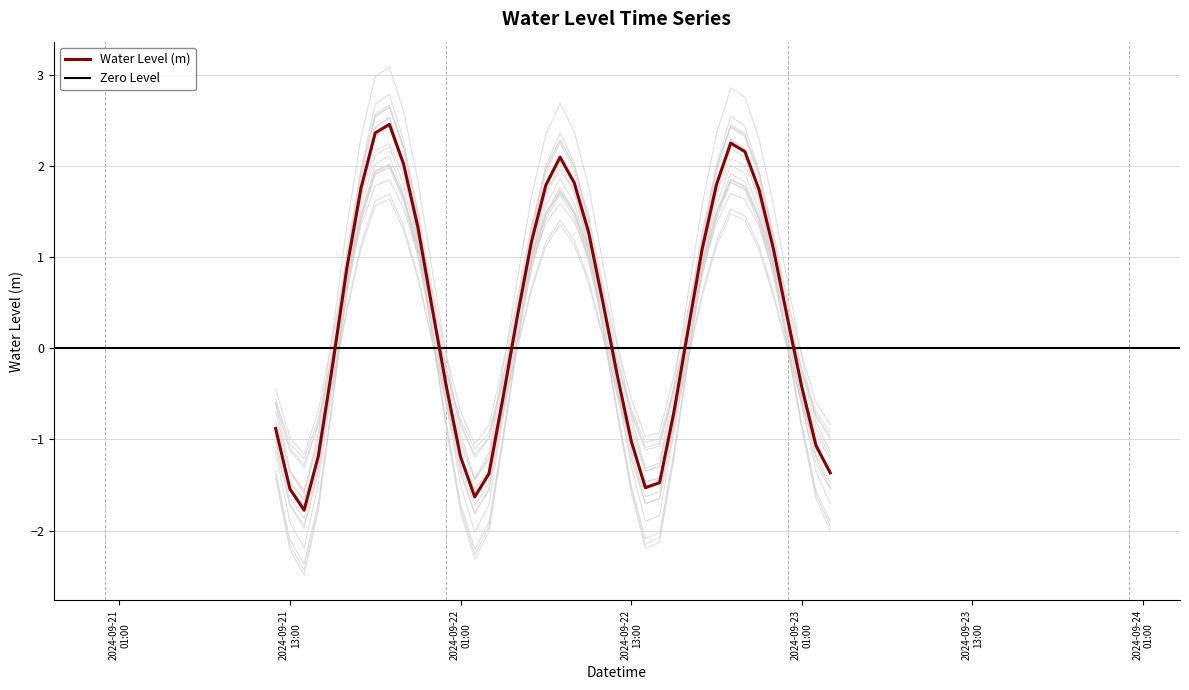

What is the value of the 19th point from the left?

1.4